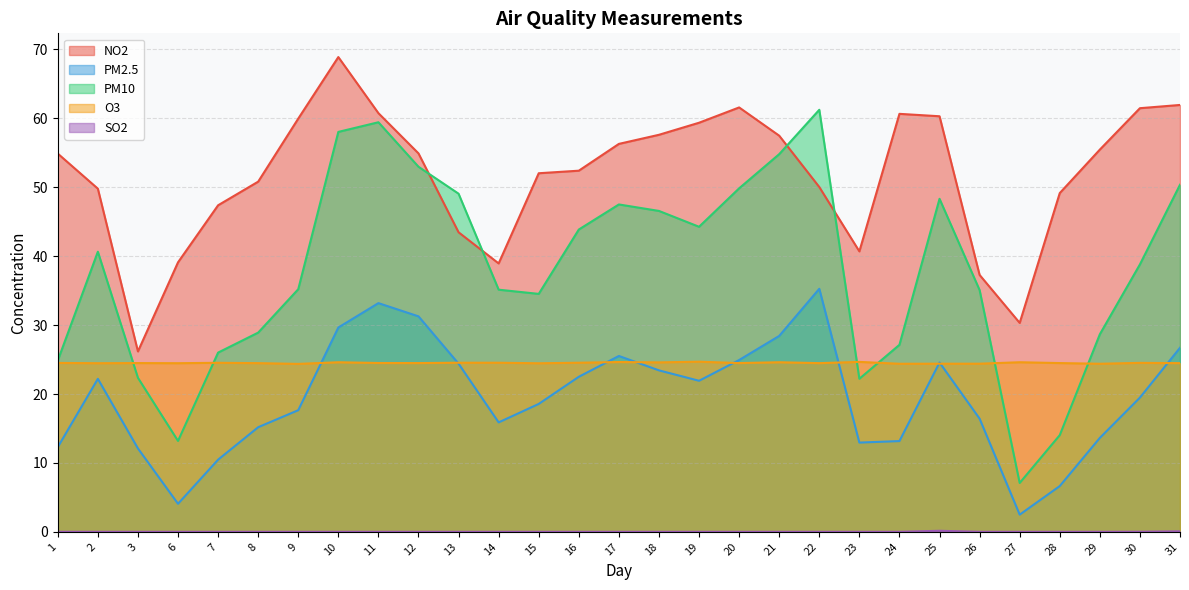

At how many categories does at least one series exceed 11?

29